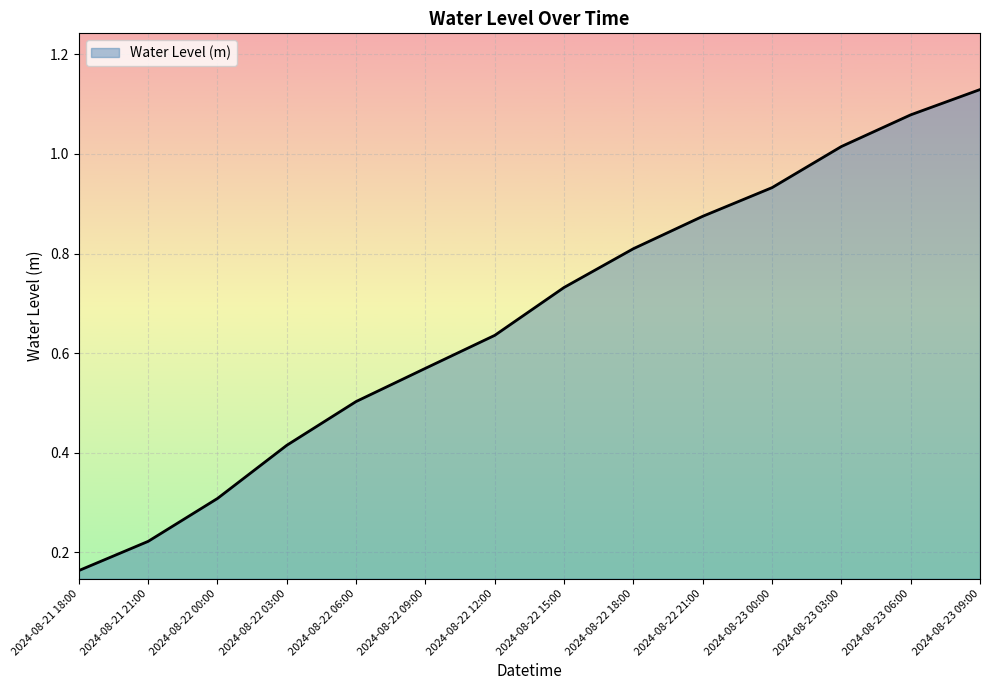

What is the change in value from 2024-08-22 15:00 to 2024-08-22 21:00?

+0.1